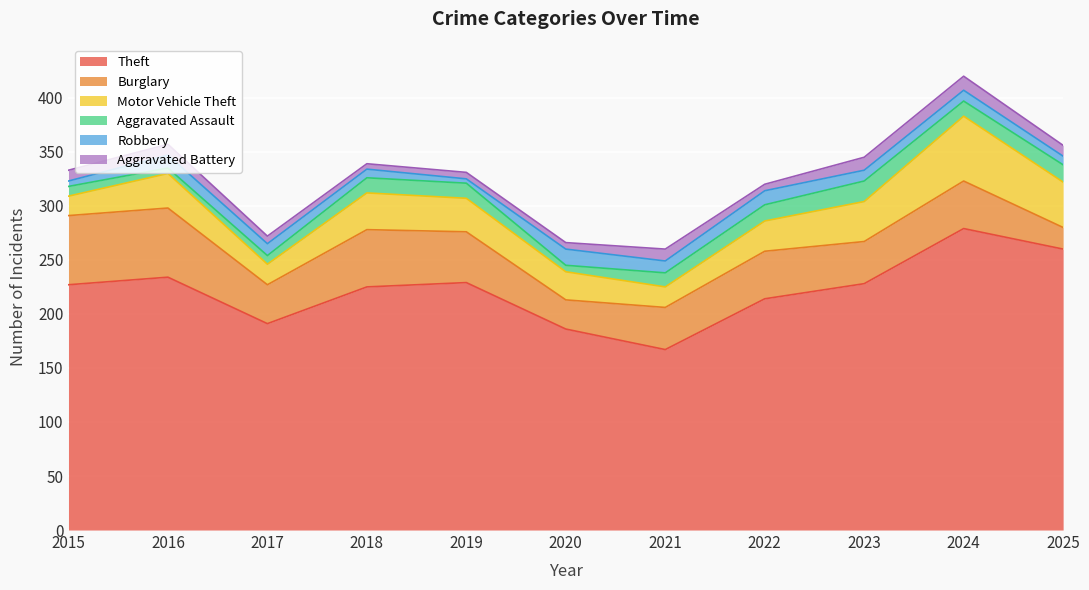

Where does the Motor Vehicle Theft series first go above 31?

2016